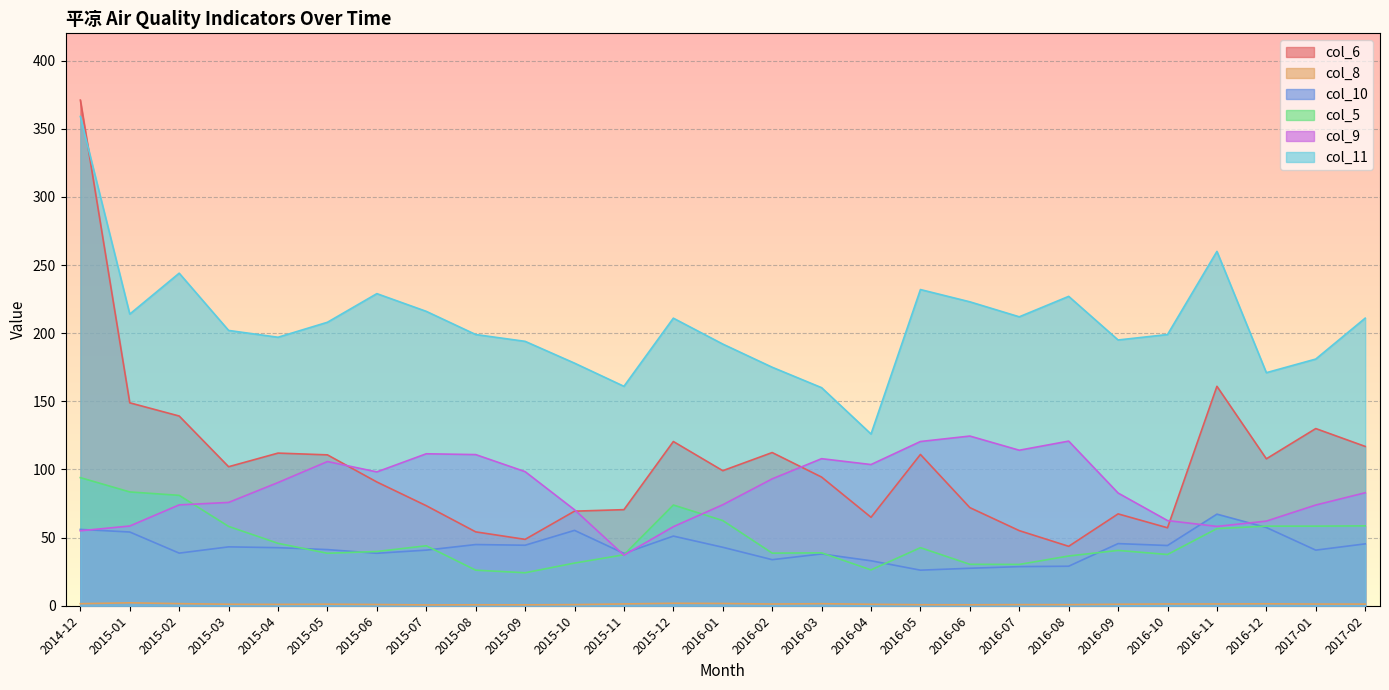

What is the spread (max minus min) of values at 2015-01?

211.9